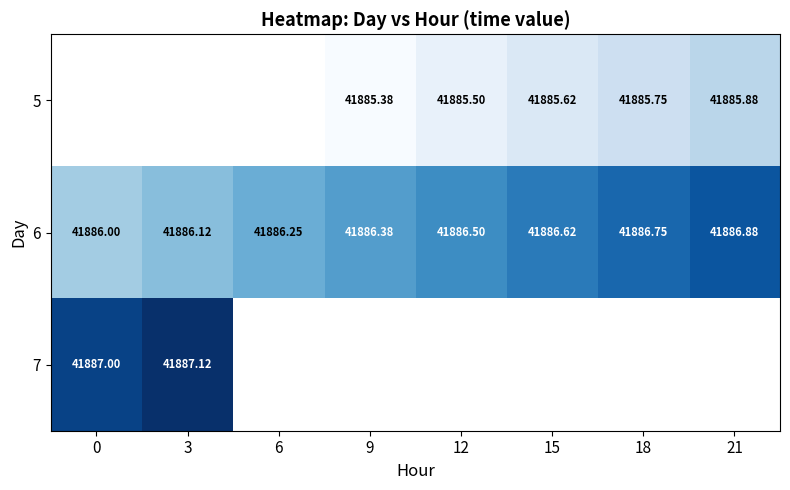

At 3, list the series in order from largest to smallest.

7, 5, 6